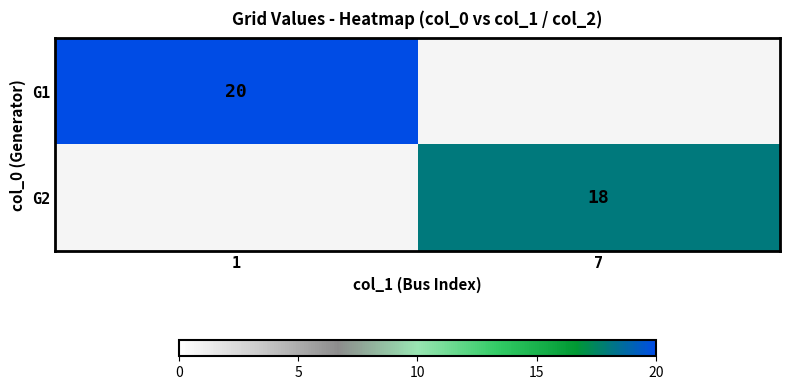

The G2 series shows 18 at 7. True or false?

True